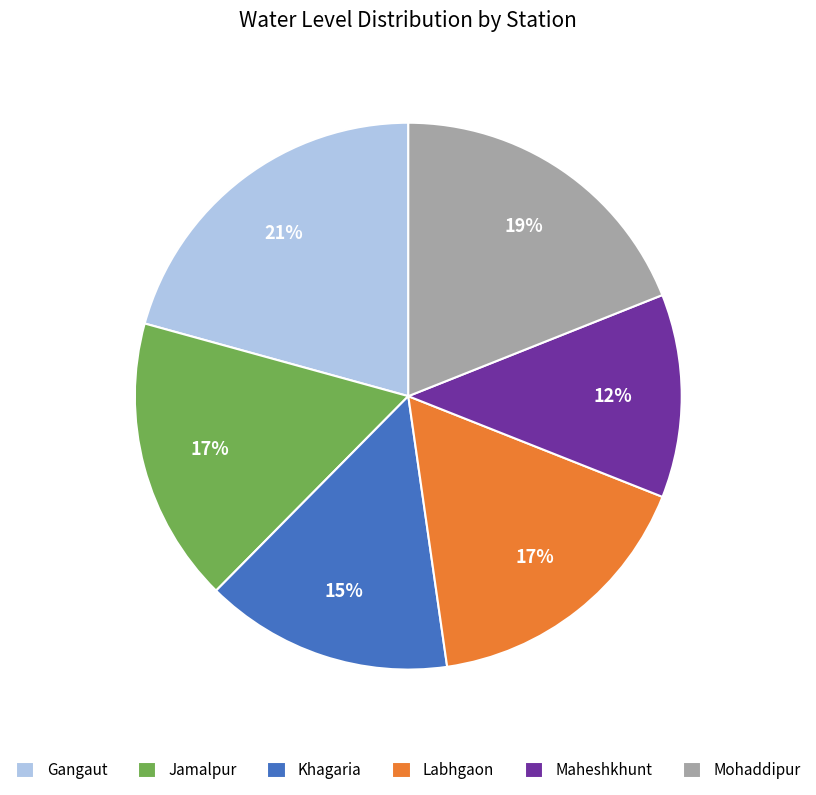

To the nearest percent, what percentage of the pie is Mohaddipur?

19%